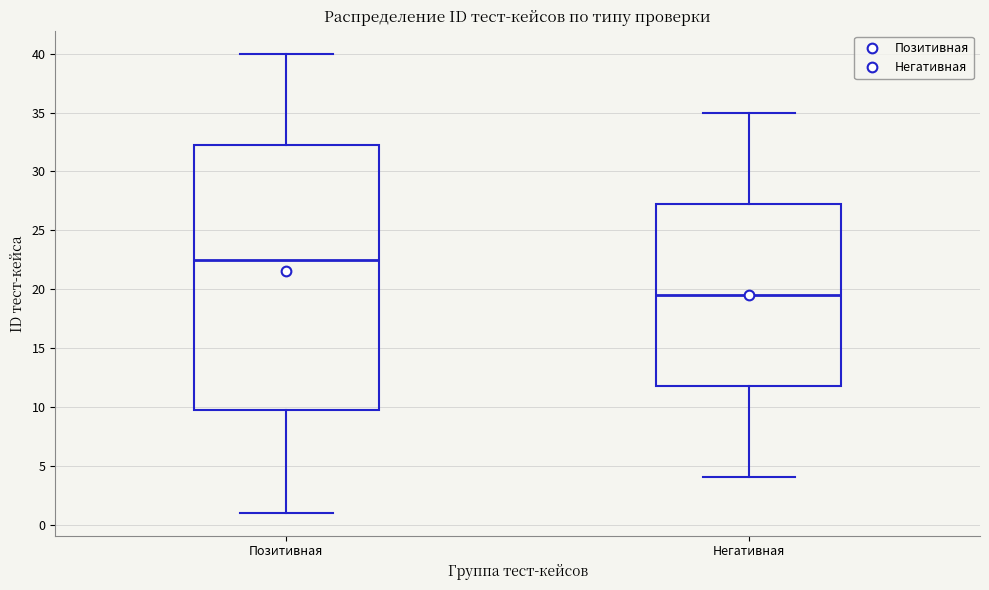

Reading left to right, transcribe this box plot: for each box, give where its median line is, the range the box spans, and where its two whiskers end, as read against the y-axis. The values are not printed on the chart, so give them approximately, as read against the axis.

Позитивная: median 22.5, box 10.0 to 32.5, whiskers 1.0 to 40.0
Негативная: median 19.5, box 12.0 to 27.5, whiskers 4.0 to 35.0